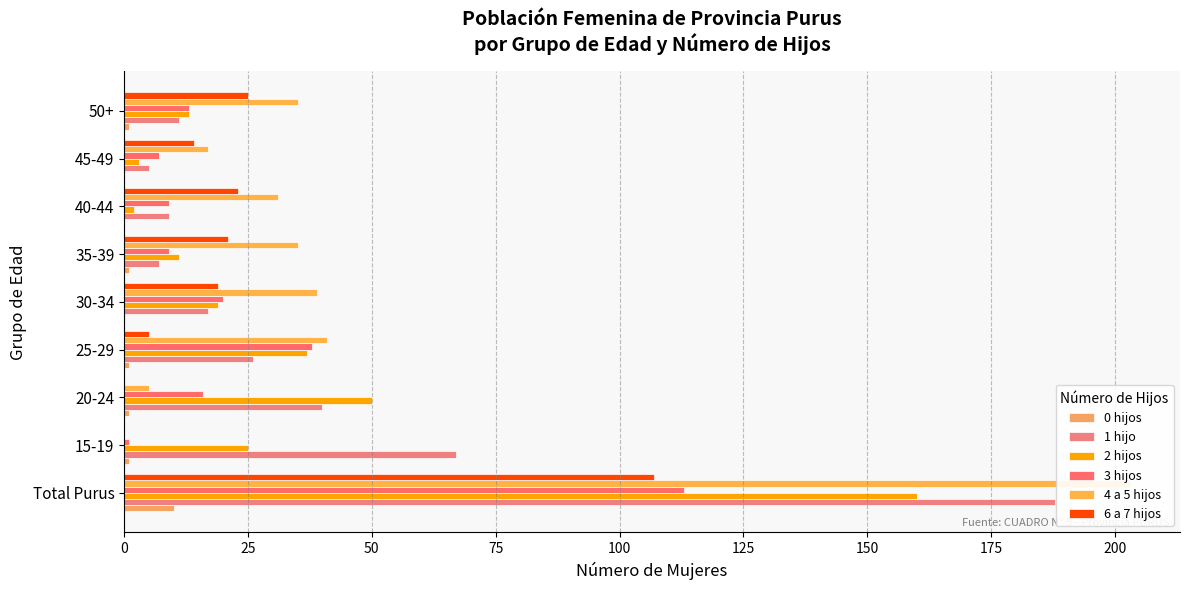

How many values in the 1 hijo series are below 17?

4